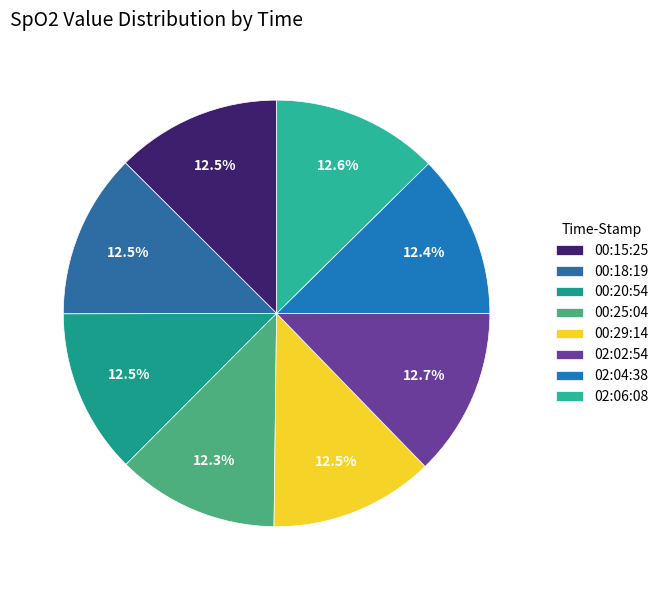

How many segments does this pie chart have?

8